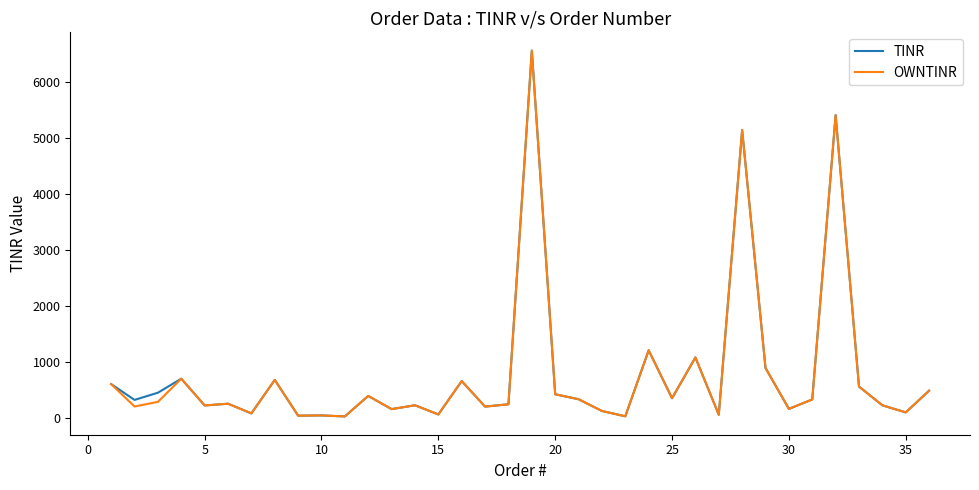

What is the sum of all OWNTINR values?

28433.4